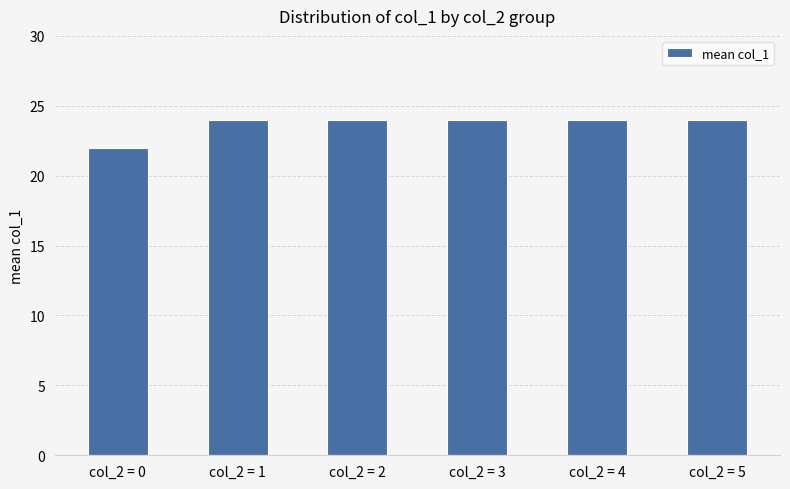

What is the ratio of the value at col_2 = 0 to the value at col_2 = 4?

0.9